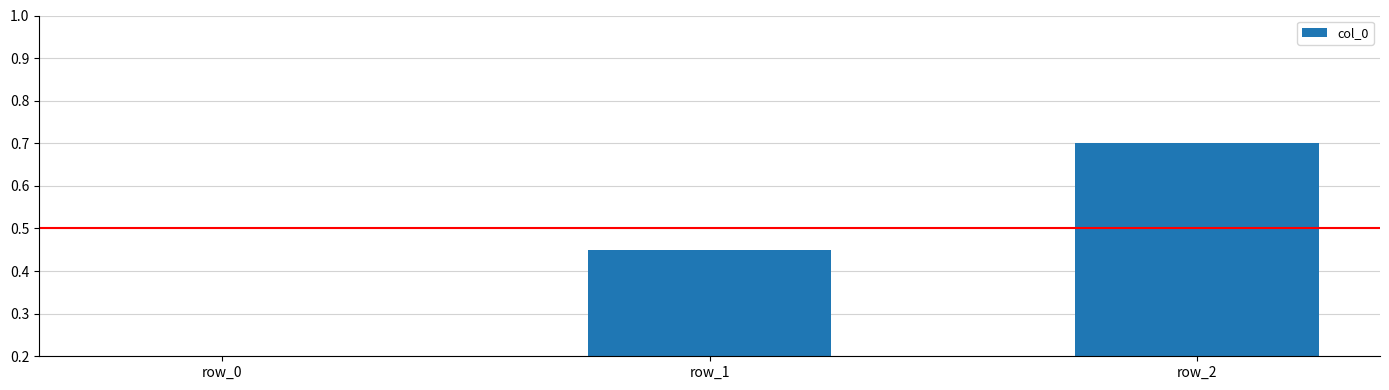

Rank the categories by value from highest to lowest.

row_2, row_1, row_0